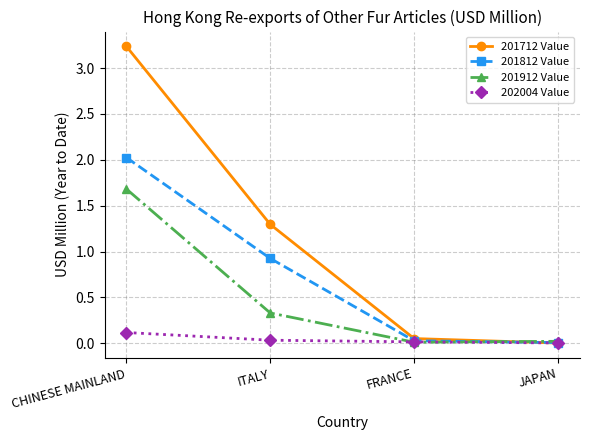

True or false: 201712 Value has more than 0 interior local peaks.

False